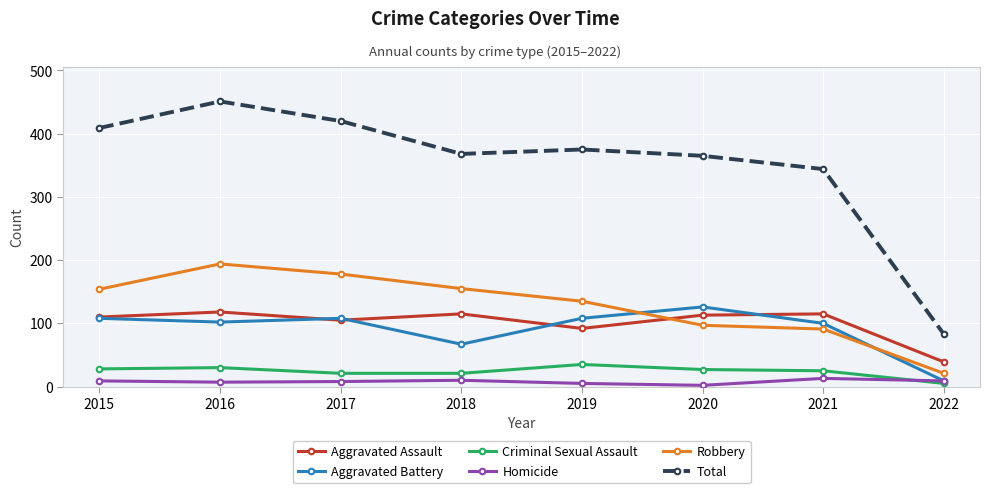

How many values in the Robbery series are below 154?

4